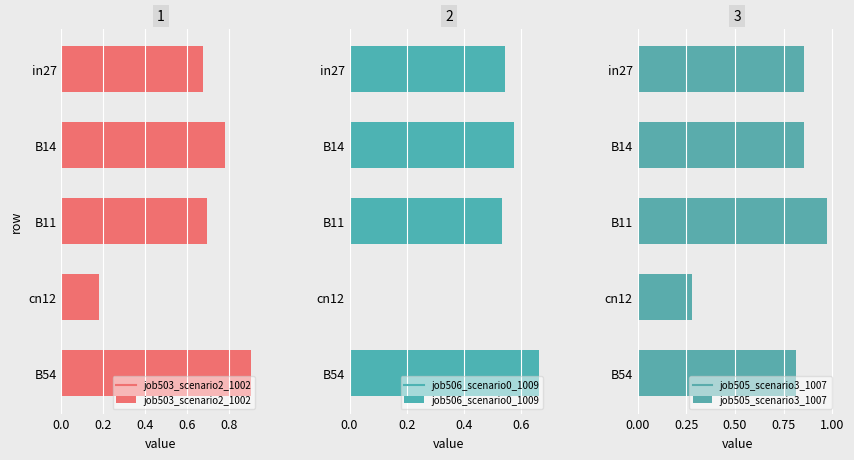

The job503_scenario2_1002 series shows 0.7 at B11. True or false?

True